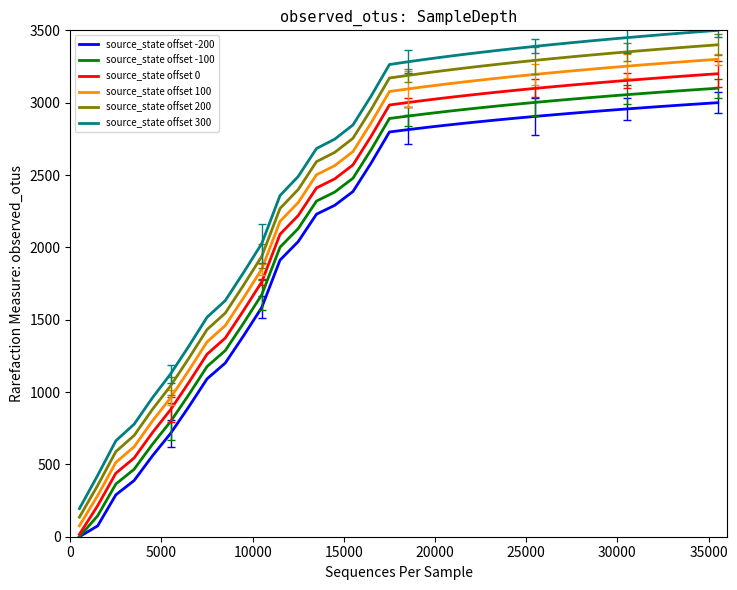

What is the difference between the maximum and second lowest values in the source_state offset 300 series?

3076.3